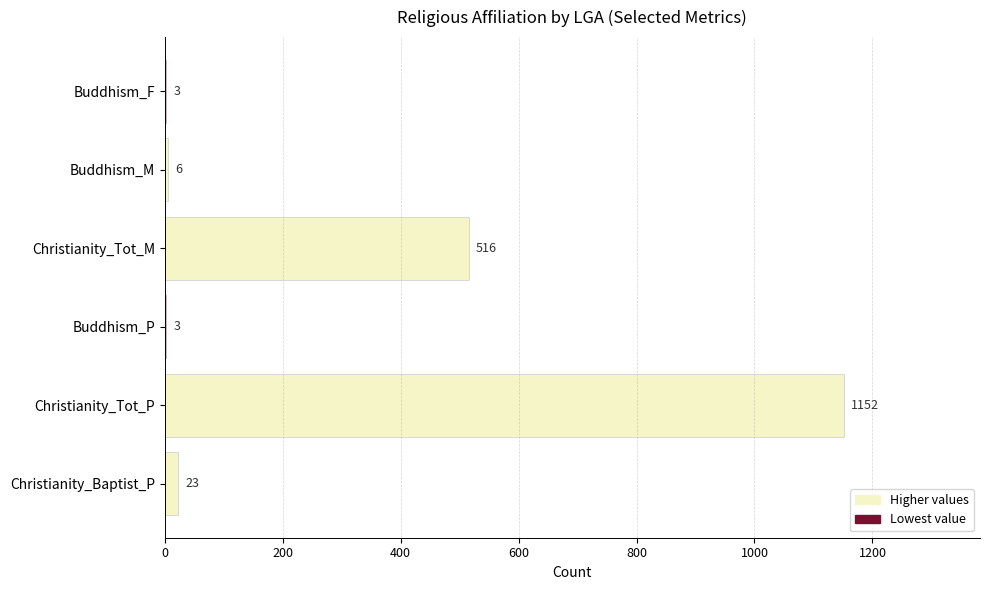

What is the ratio of the value at Christianity_Tot_P to the value at Christianity_Tot_M?

2.2